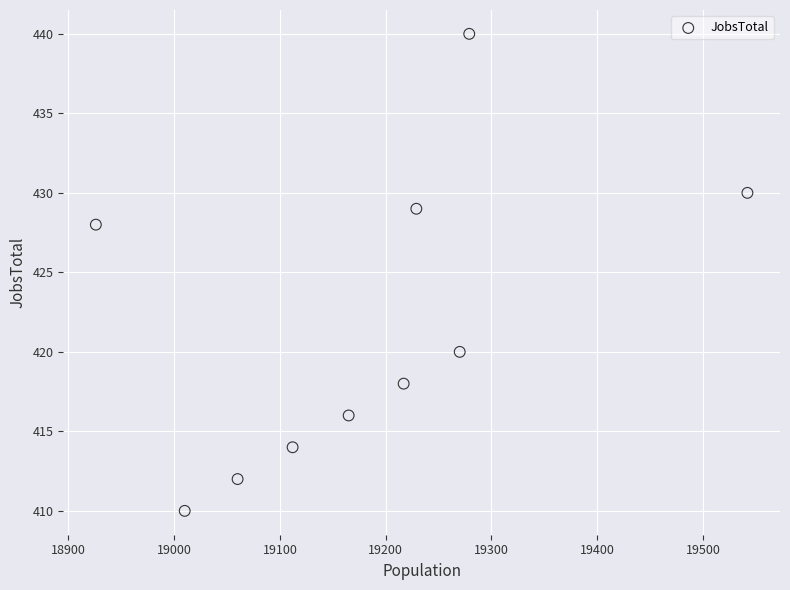

What Y value in the scatter plot is closest to 425?

428